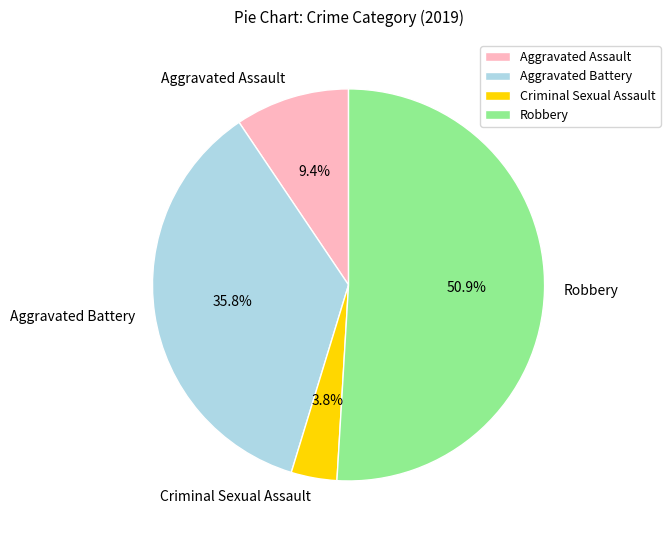

To the nearest percent, what is the combined percentage of Aggravated Battery and Criminal Sexual Assault?

40%